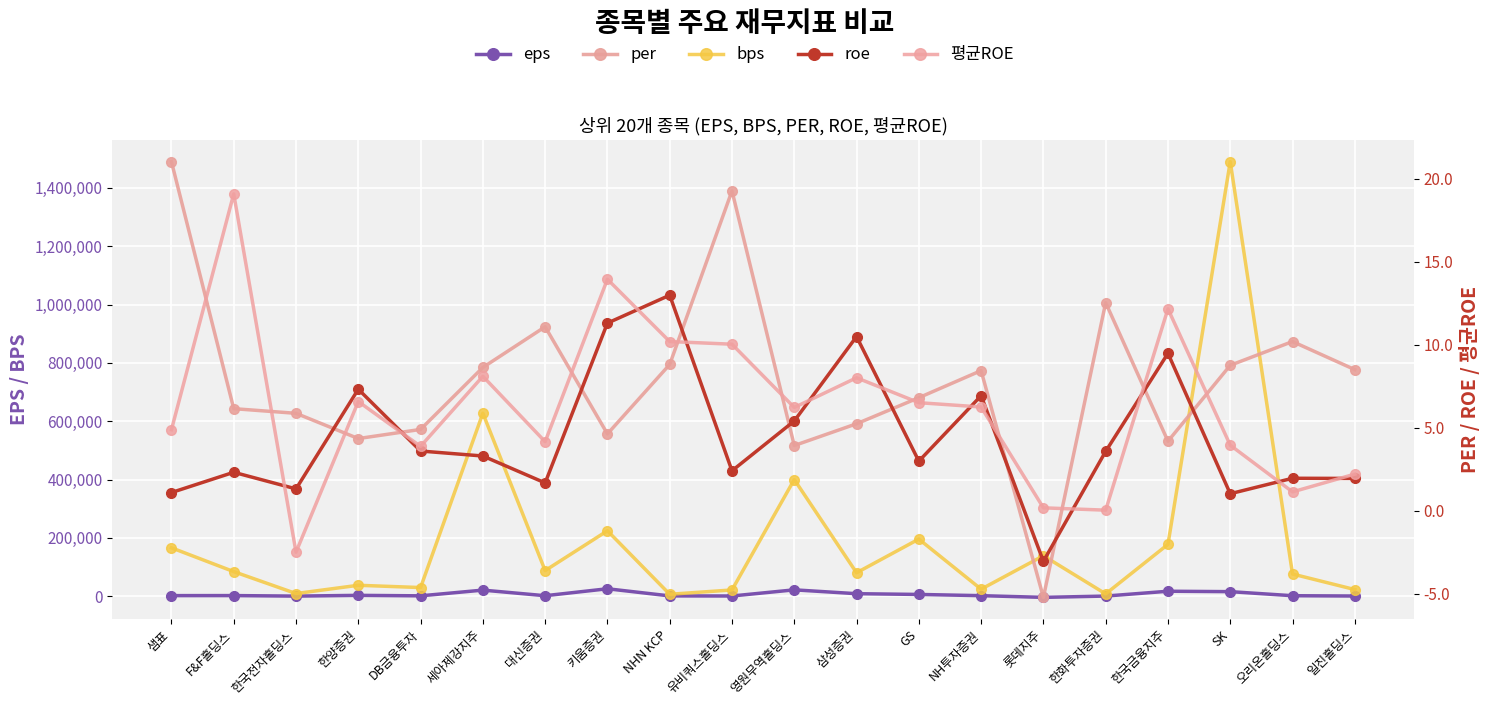

What is the value of the per point at the 14th from the left?

8.4